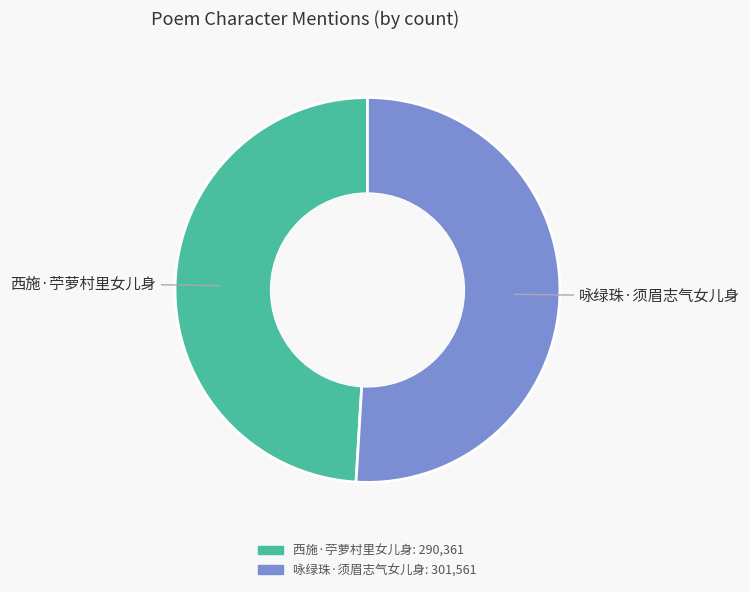

Count the number of slices in the pie.

2